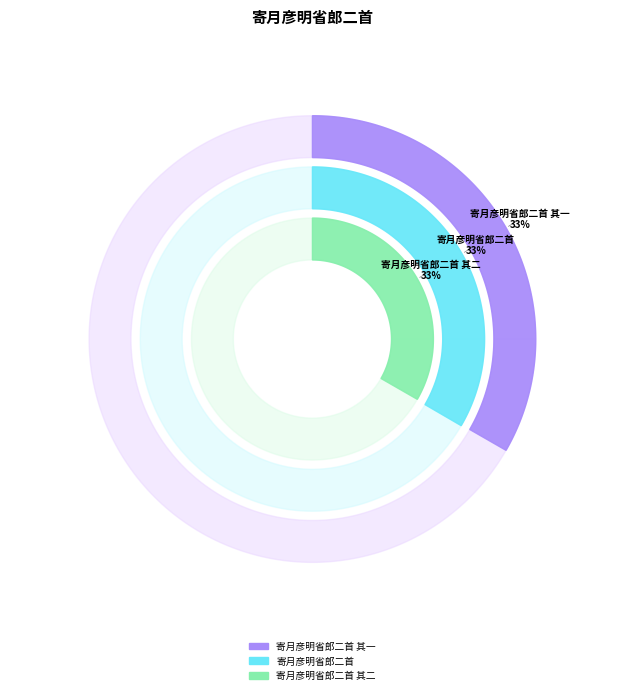

Is it true that 寄月彦明省郎二首 其一 is 26% of the pie?

False